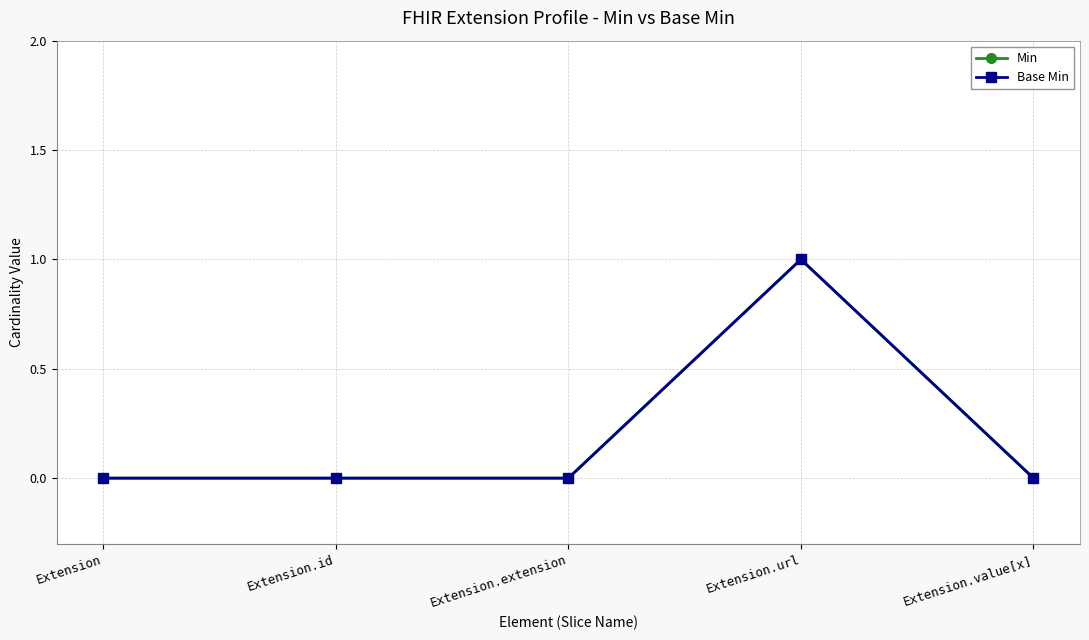

Is this an area chart (filled region under the line)?

No